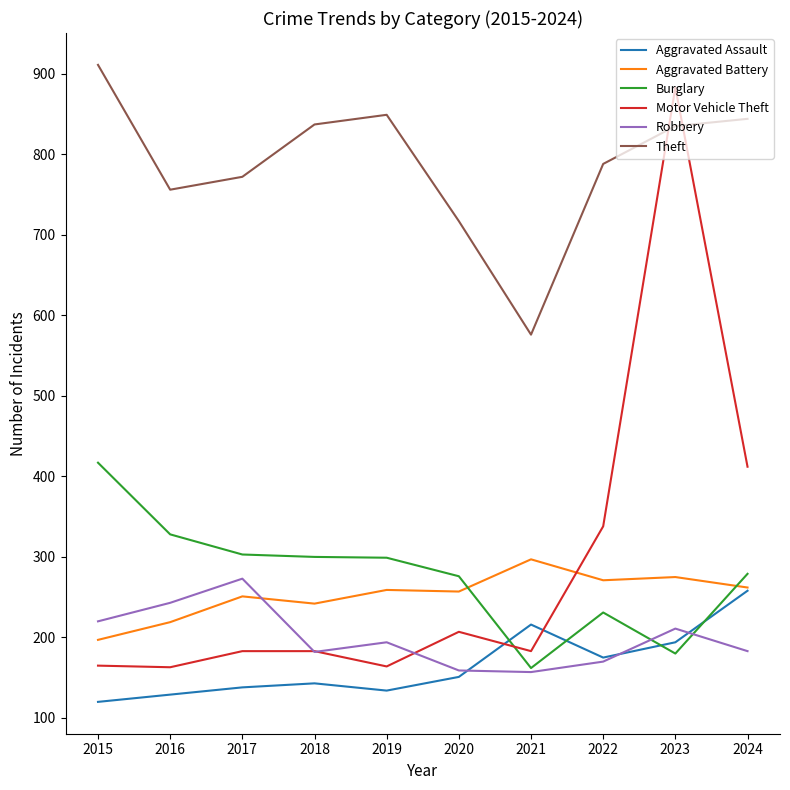

What is the total value across all series at 2017?

1920